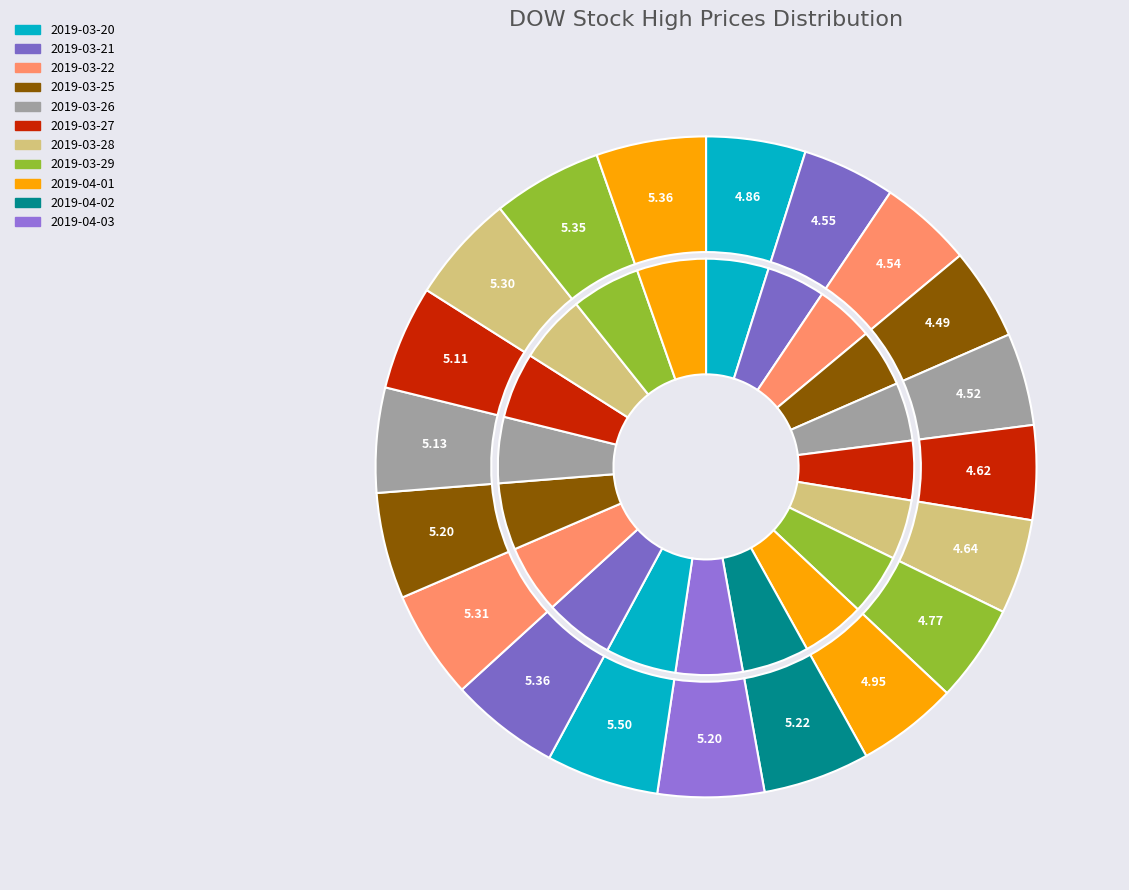

The 2019-04-11 slice represents 1% of the pie. True or false?

False